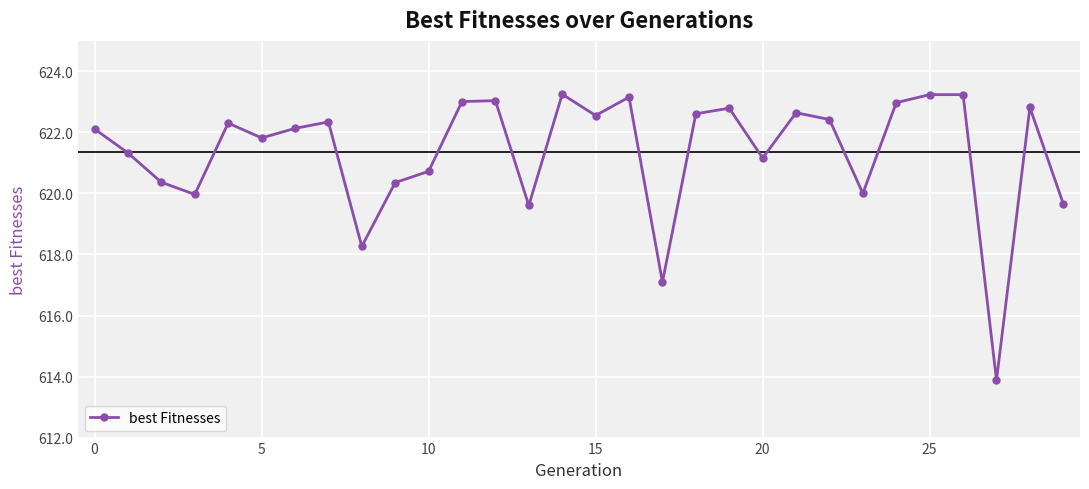

What is the difference between the second highest and second lowest values?

6.1